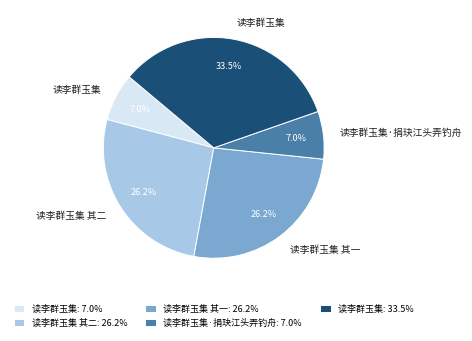

How many segments does this pie chart have?

5